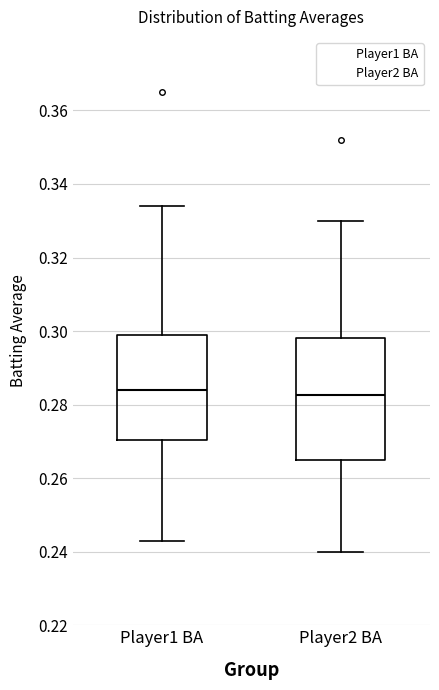

Where is the upper edge of the box for Player1 BA on the y-axis? The values are not printed on the chart, so give them approximately, as read against the axis.

0.300